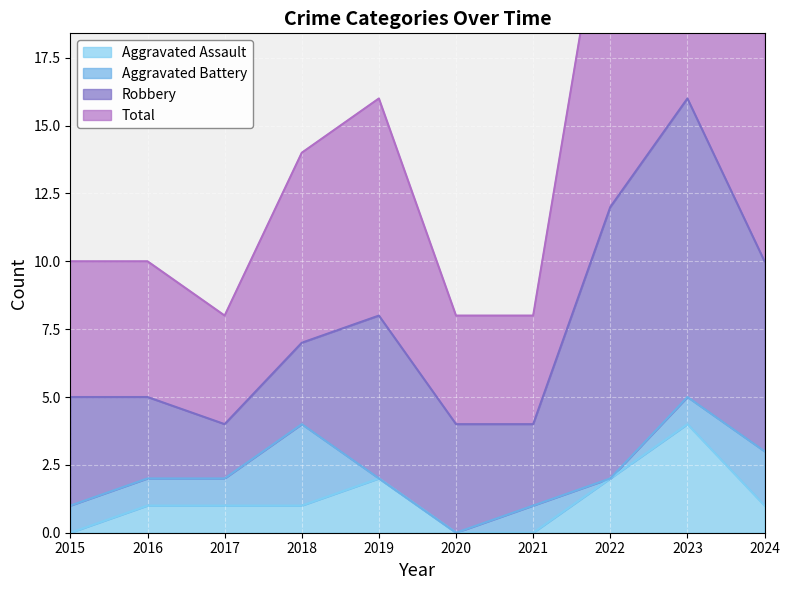

What is the difference between the second highest and minimum values in the Aggravated Assault series?

2